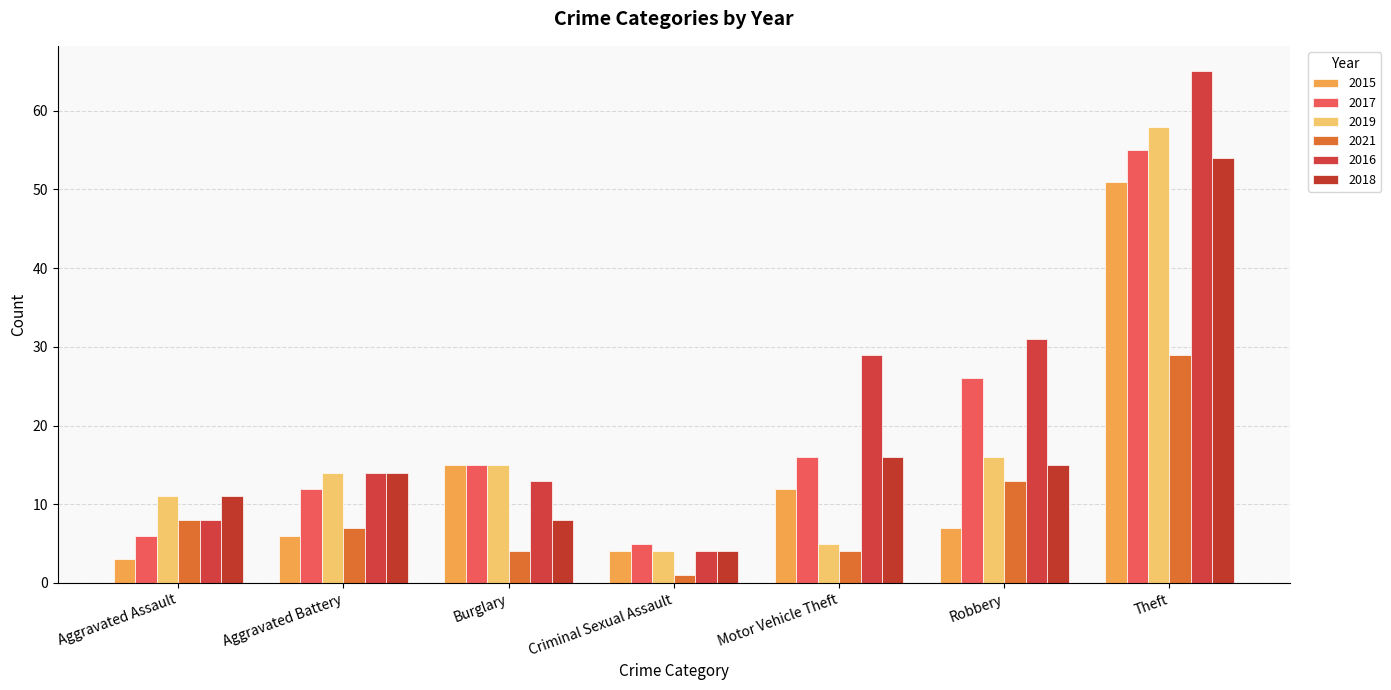

Is the value of 2016 at Theft greater than the value of 2019 at Burglary?

Yes